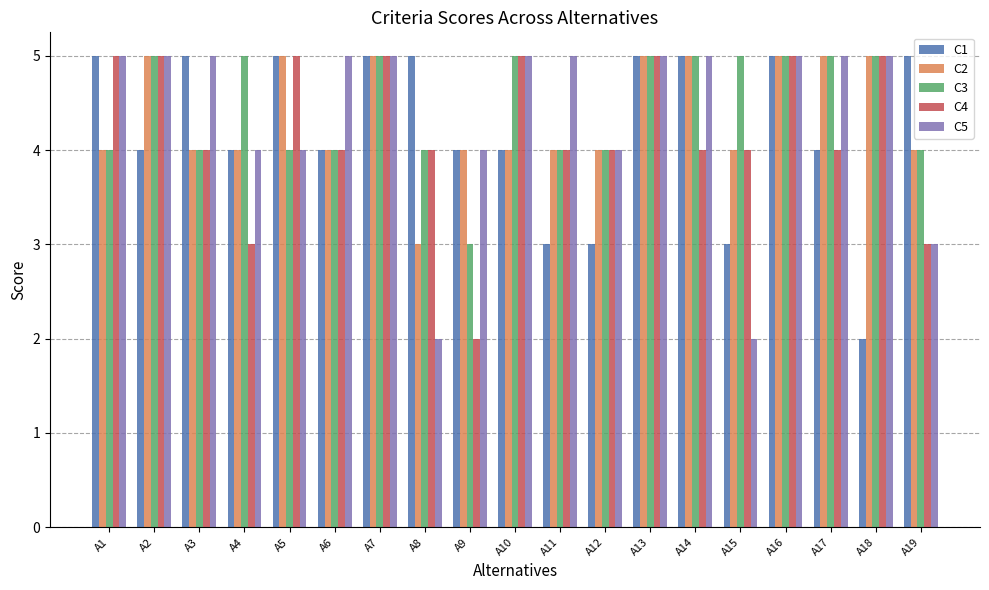

What is the total value across all series at A9?

17